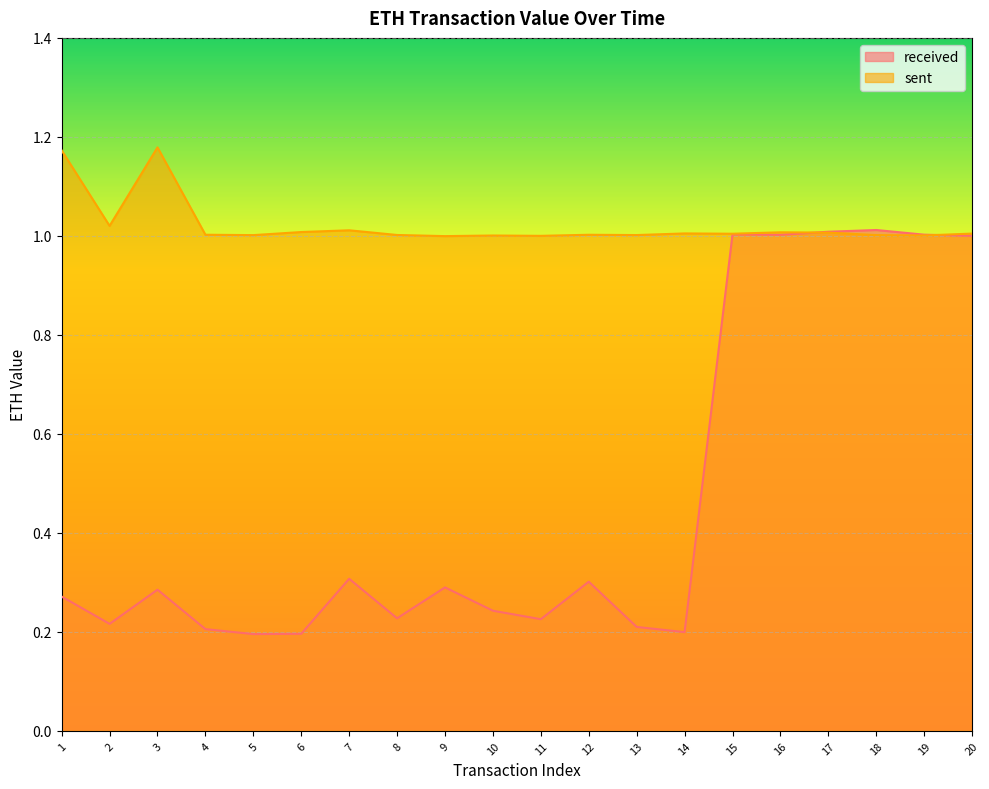

True or false: received has a value of 0.1 at 1.

False